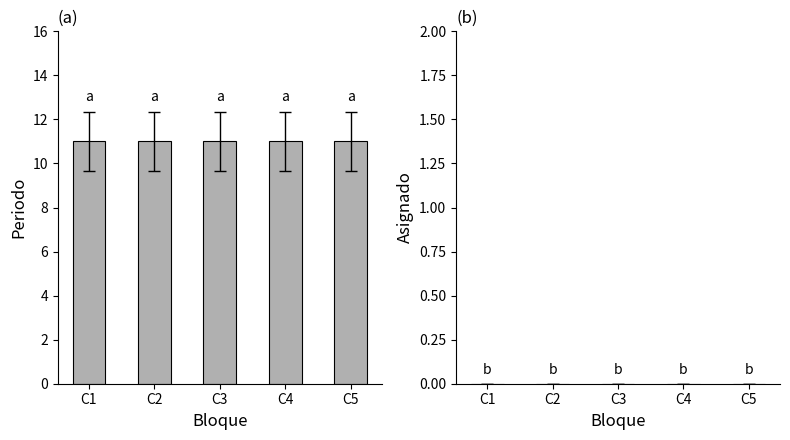

List the series in order of their peak value, highest first.

Periodo, Asignado